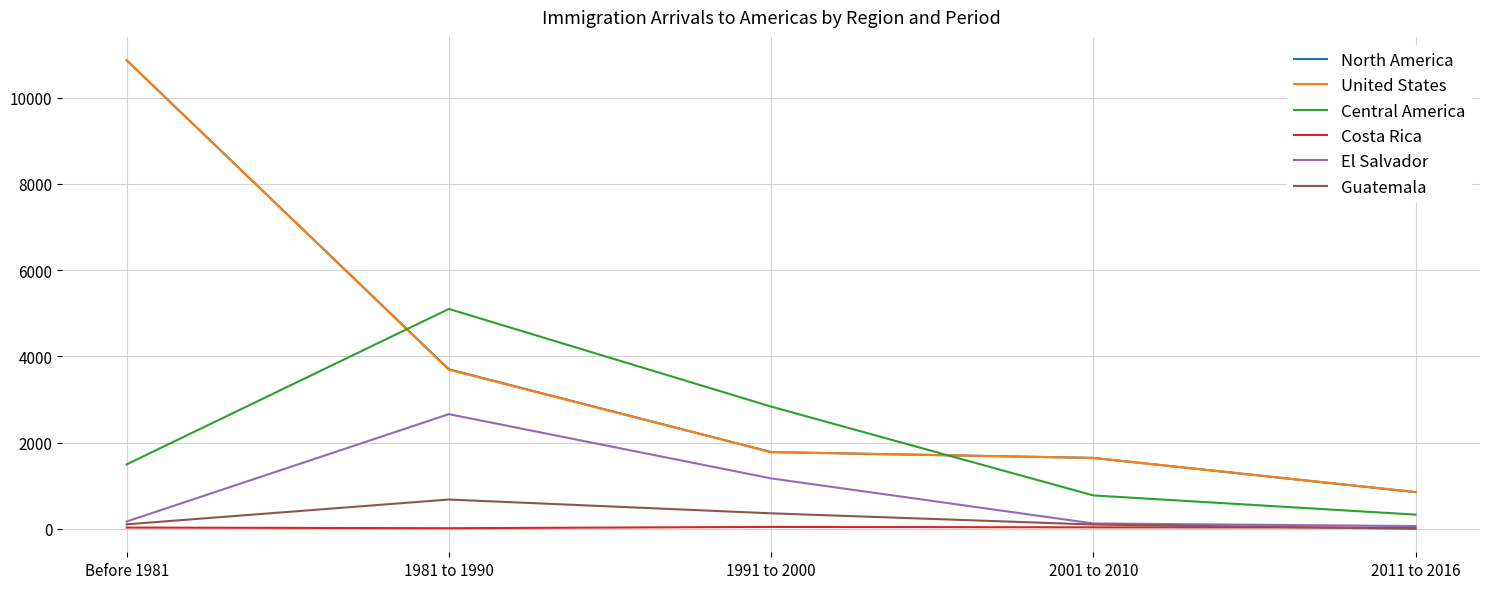

Which category has the highest value across all series?

Before 1981